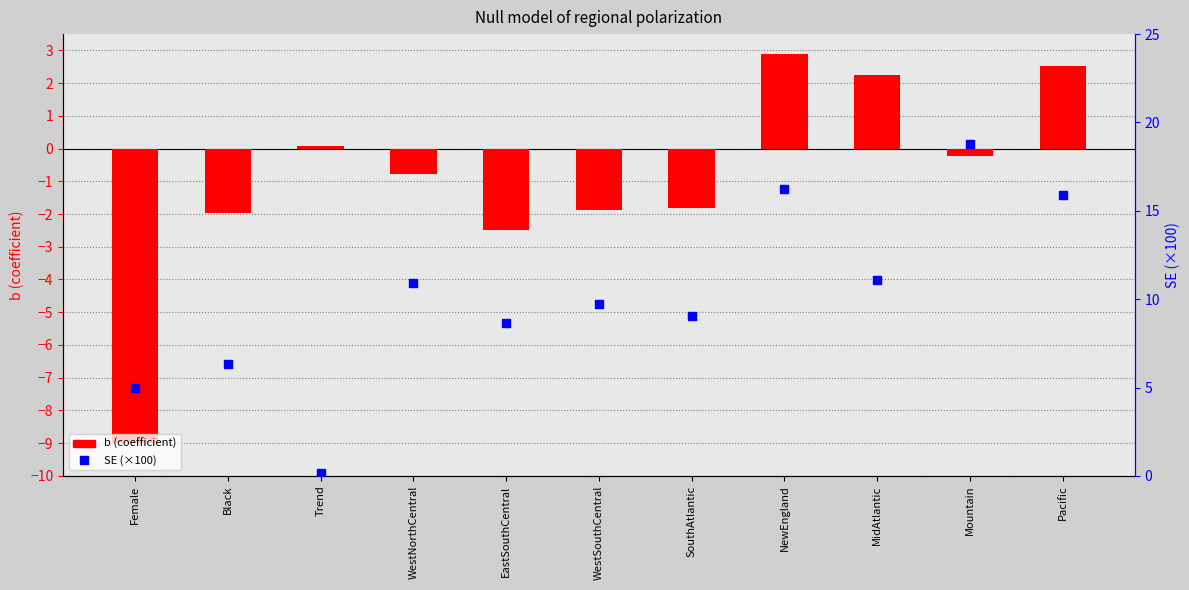

Is the value of b (coefficient) at Pacific greater than the value of SE (×100) at WestSouthCentral?

No